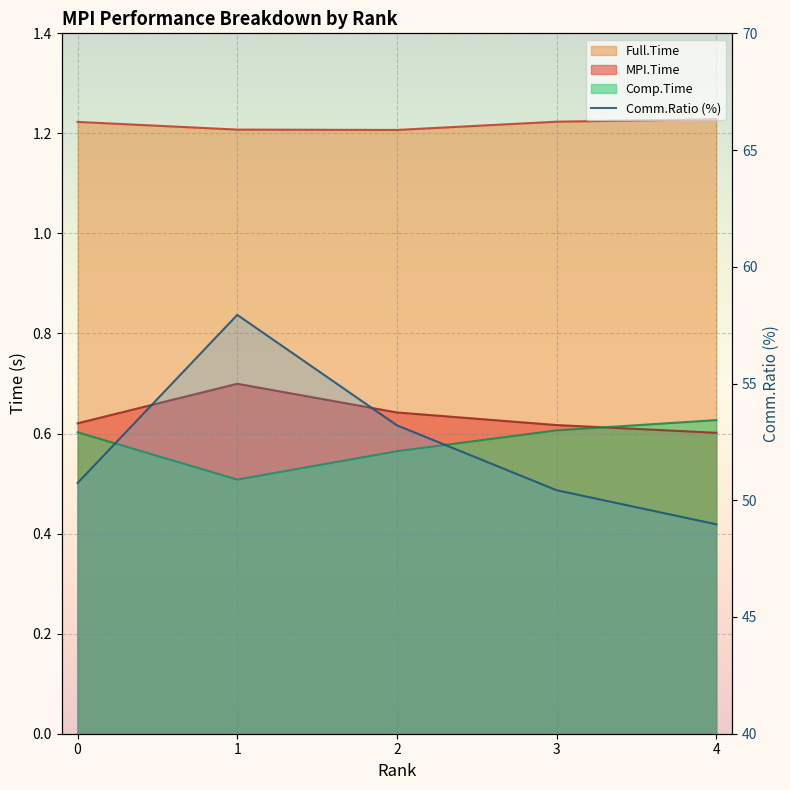

True or false: there are more than 2 points higher than both neighbors.

False